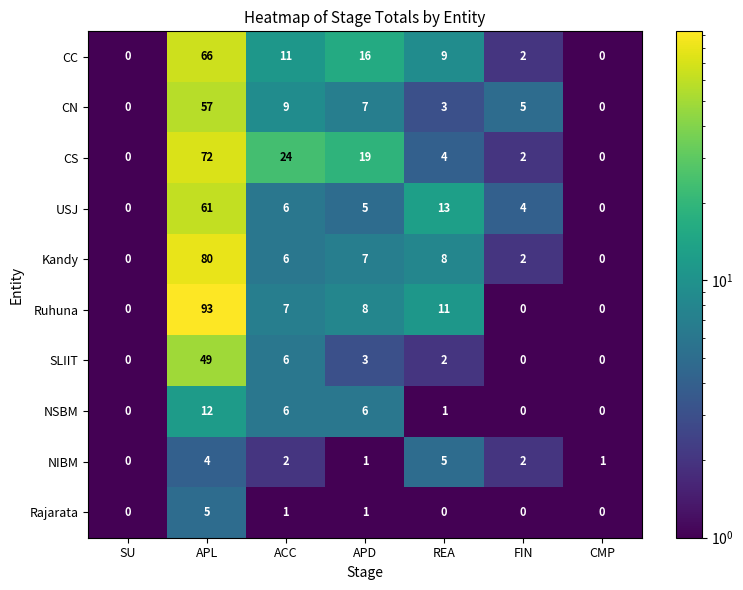

How many values in the NSBM series are below 1?

3